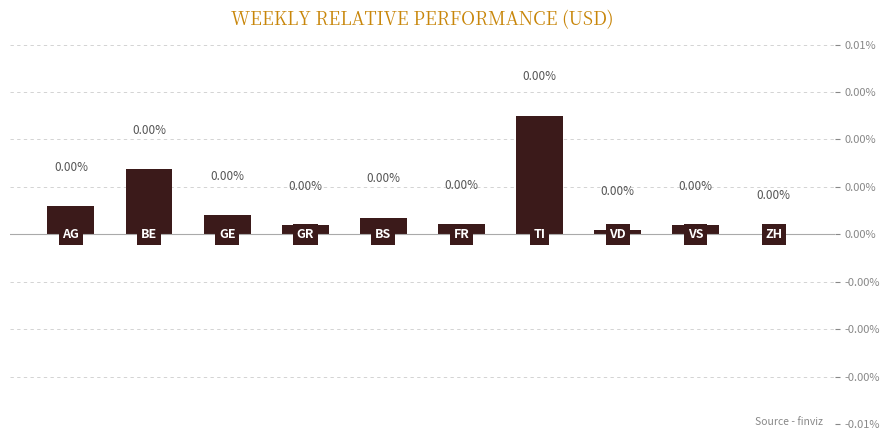

Does the chart contain stacked bars?

No